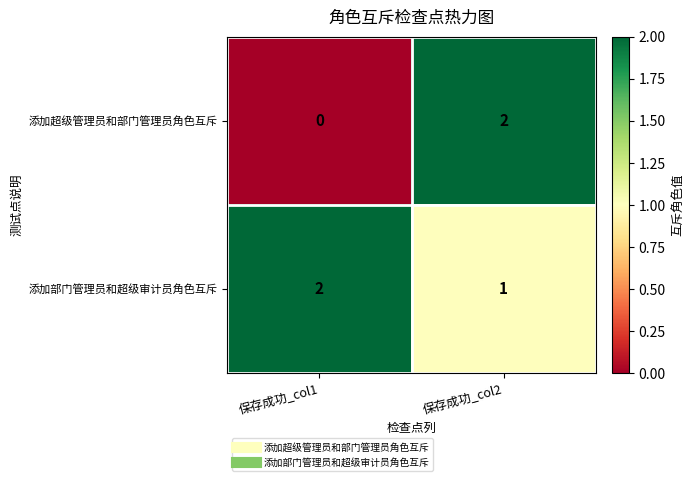

Which category has the lowest value across all series?

保存成功_col1